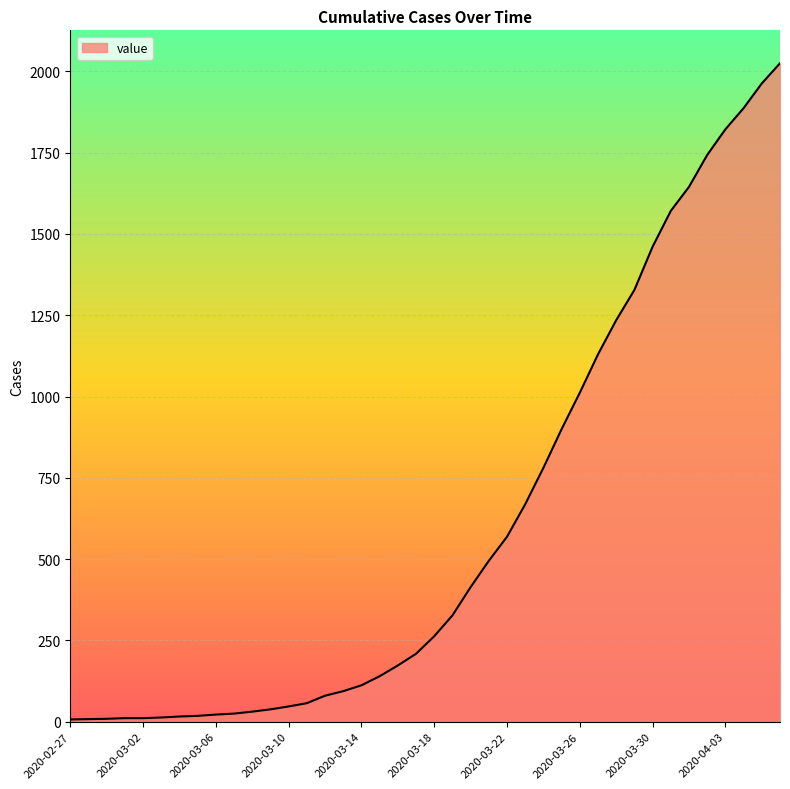

What is the difference between the maximum and minimum values?

2018